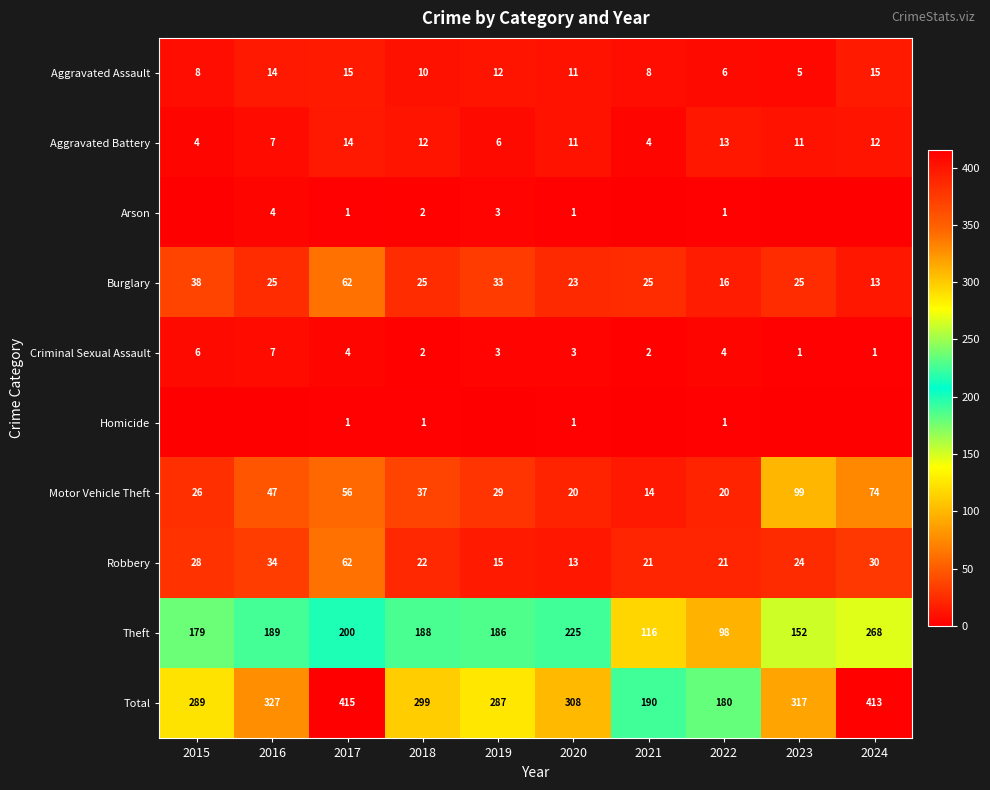

What is the difference between the highest and lowest values at 2017?

414